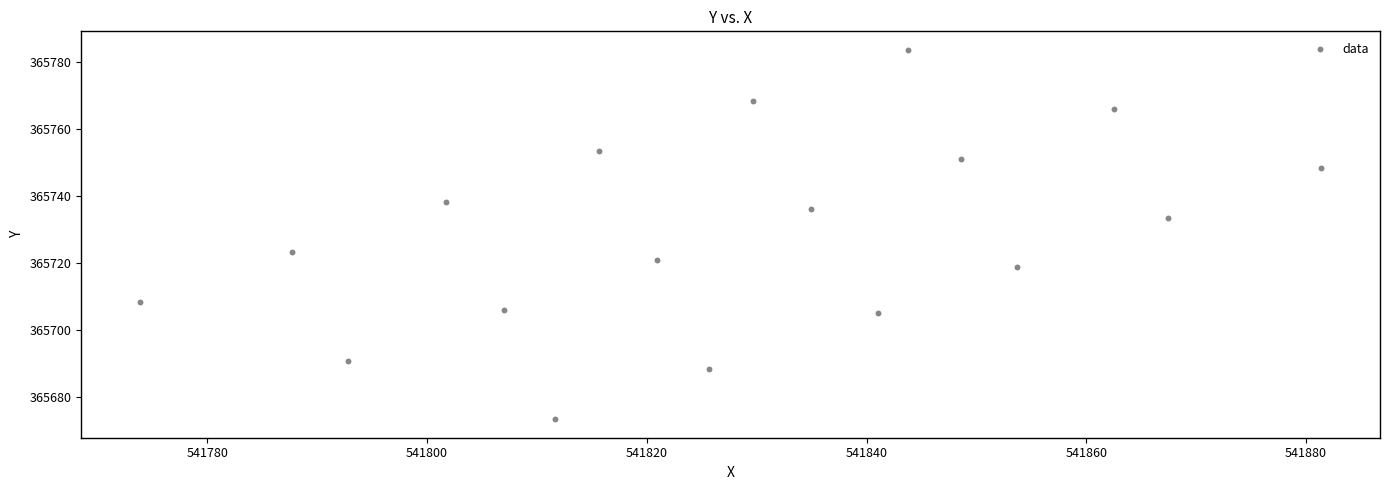

What is the range of X values (max minus min)?

107.5